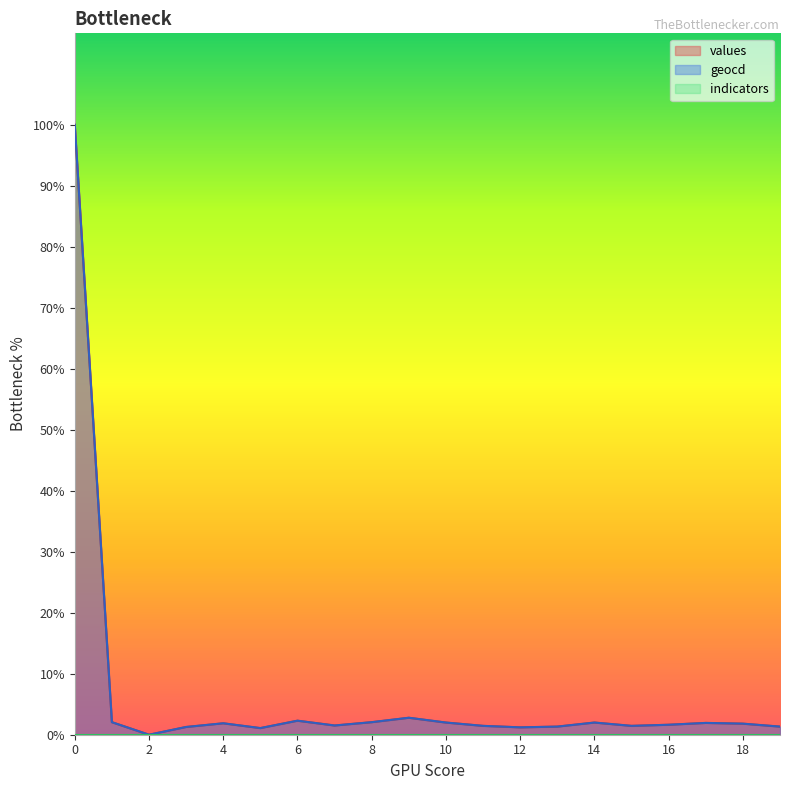

Which has a higher value, 15 or 7?

7